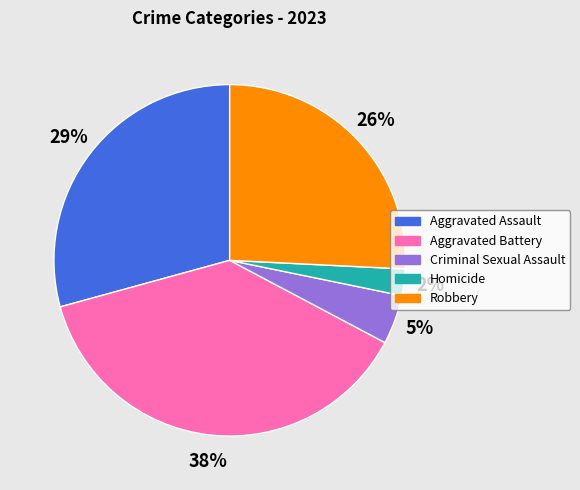

Is the sum of Criminal Sexual Assault and Aggravated Assault greater than half?

No